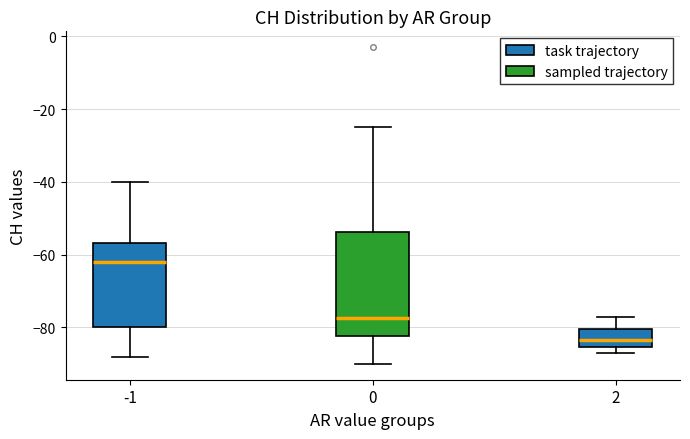

Which box is the tallest, from its lower edge to its upper edge?

0